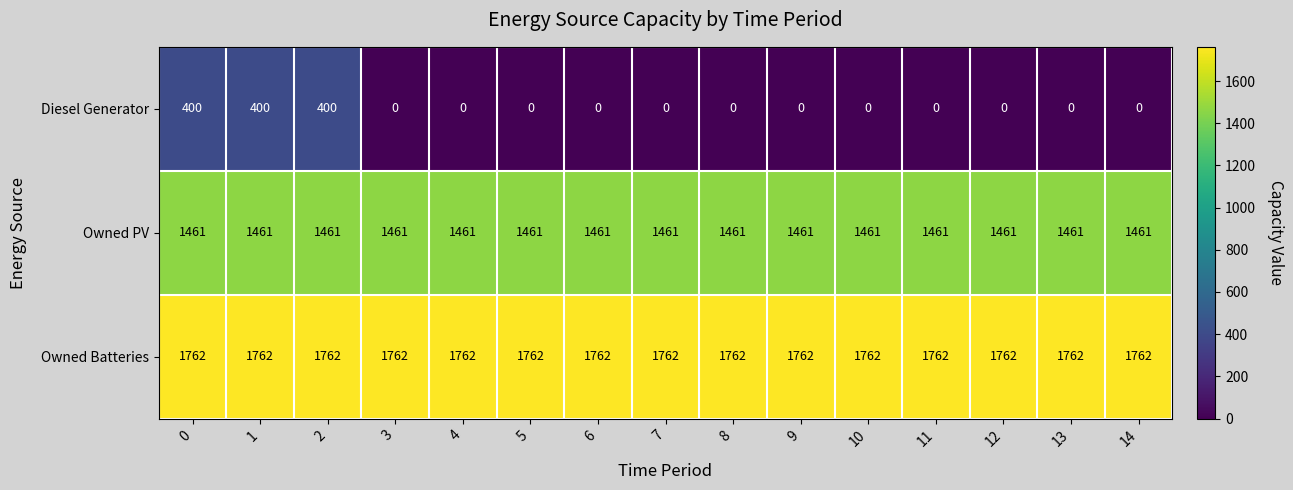

At 10, list the series in order from smallest to largest.

Diesel Generator, Owned PV, Owned Batteries